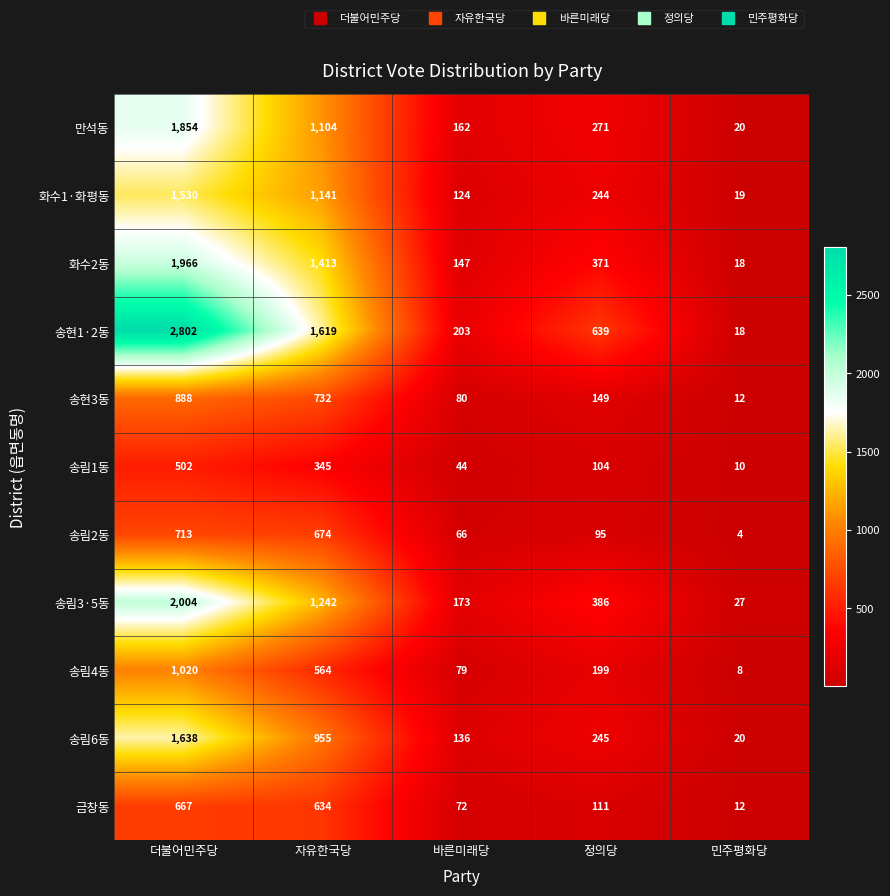

Which series changed the most between 더불어민주당 and 바른미래당?

송현1·2동